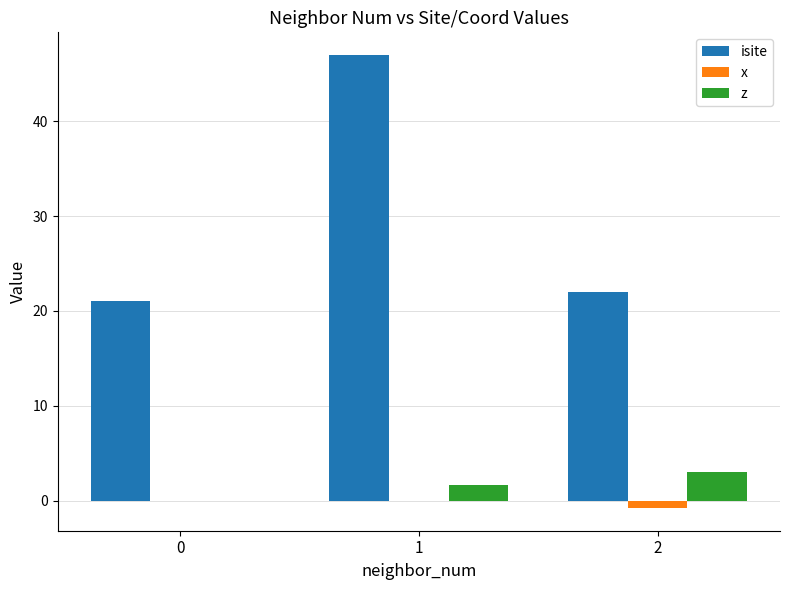

What is the sum of all isite values?

90.0